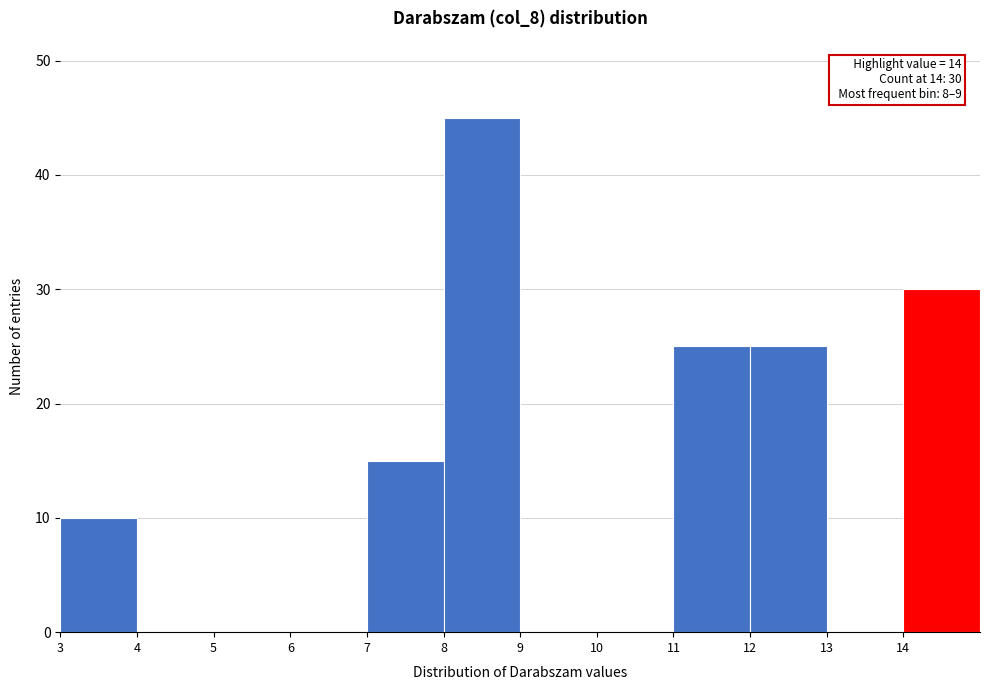

Which range on the x-axis has the tallest bar?

8 to 9